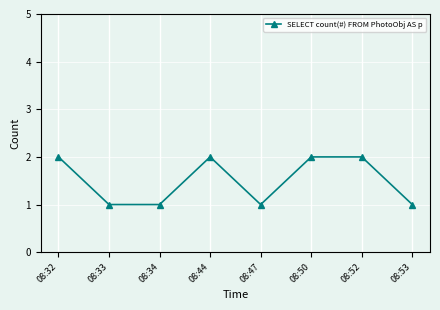

What is the value of the 3rd point from the left?

1